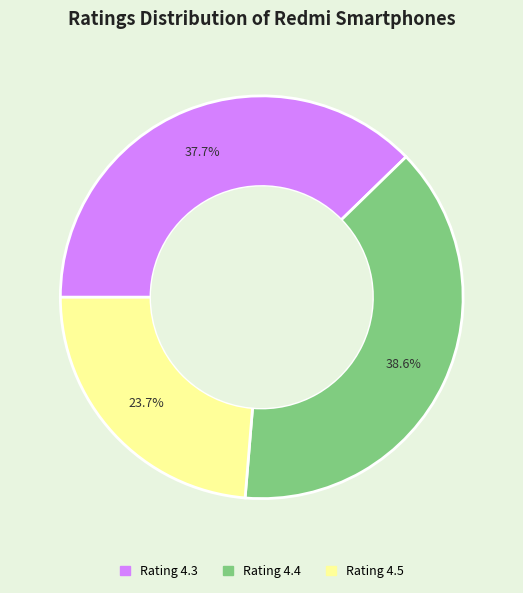

Is there a majority slice in this chart?

No